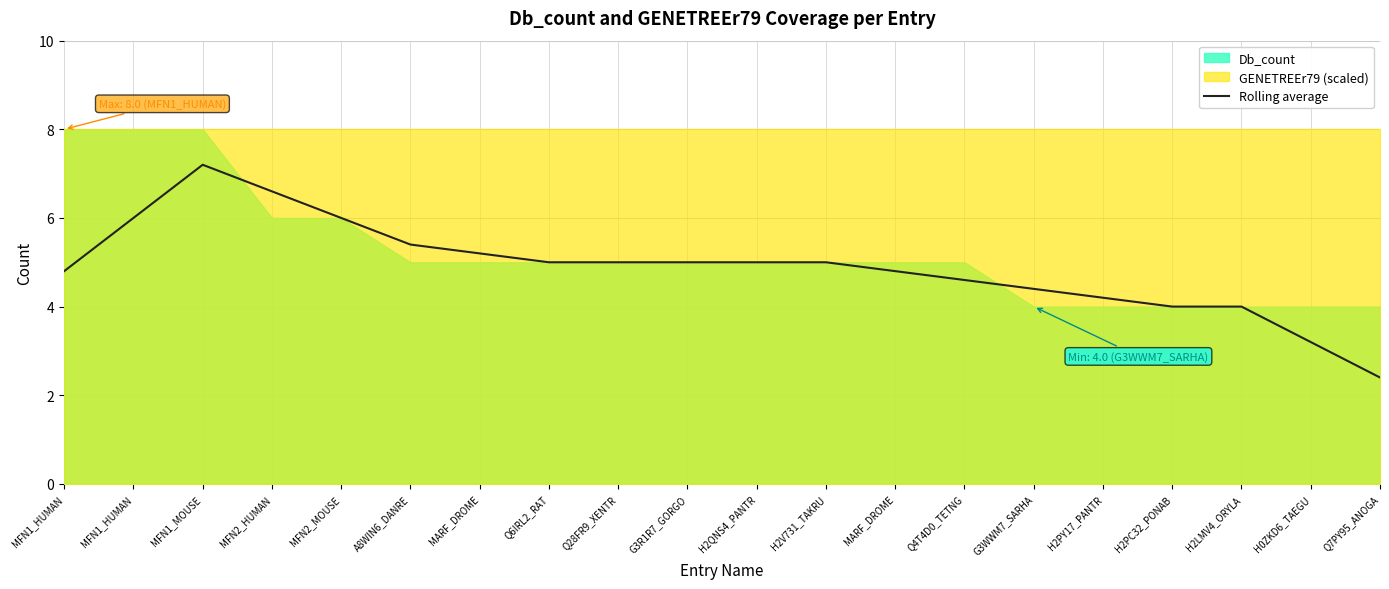

True or false: the data shows 7.7 at MARF_DROME.

False